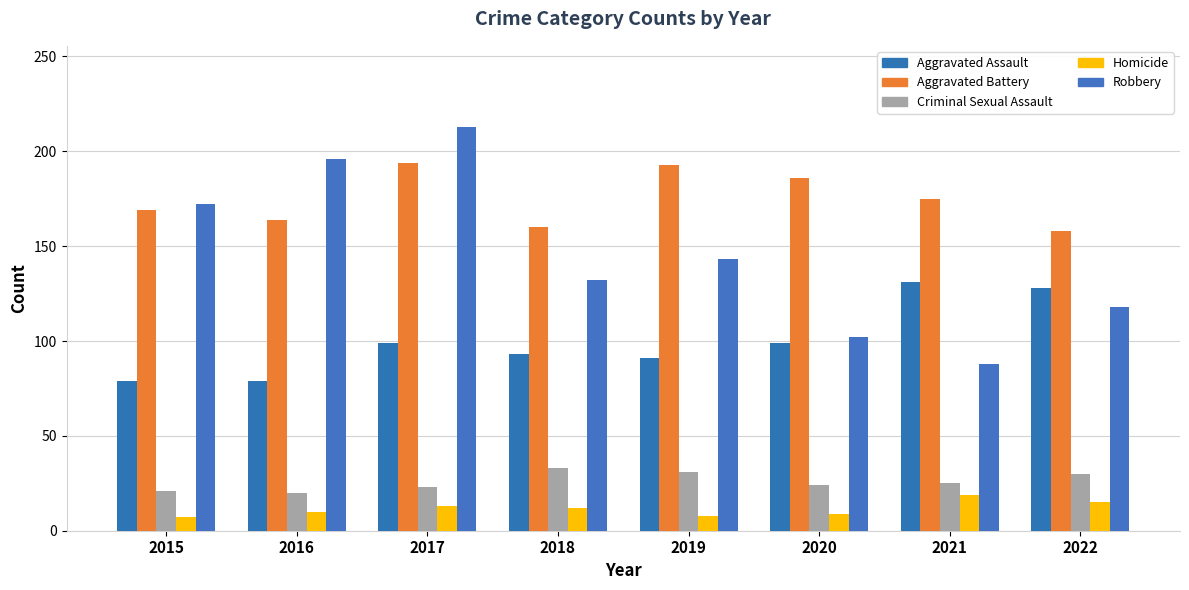

Read the Aggravated Assault value at 2015, to the nearest 5.

80